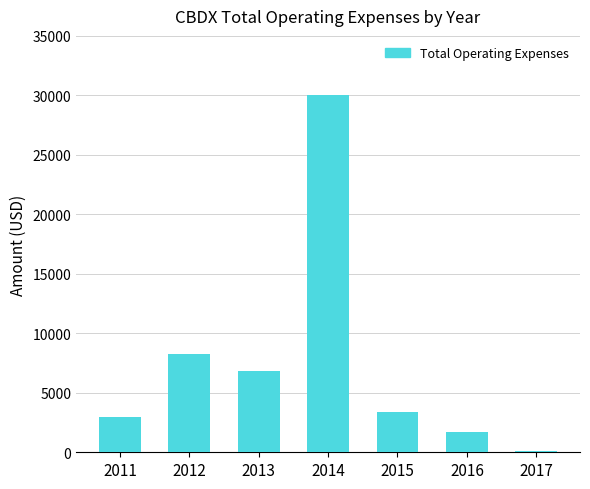

Count the number of categories in the chart.

7